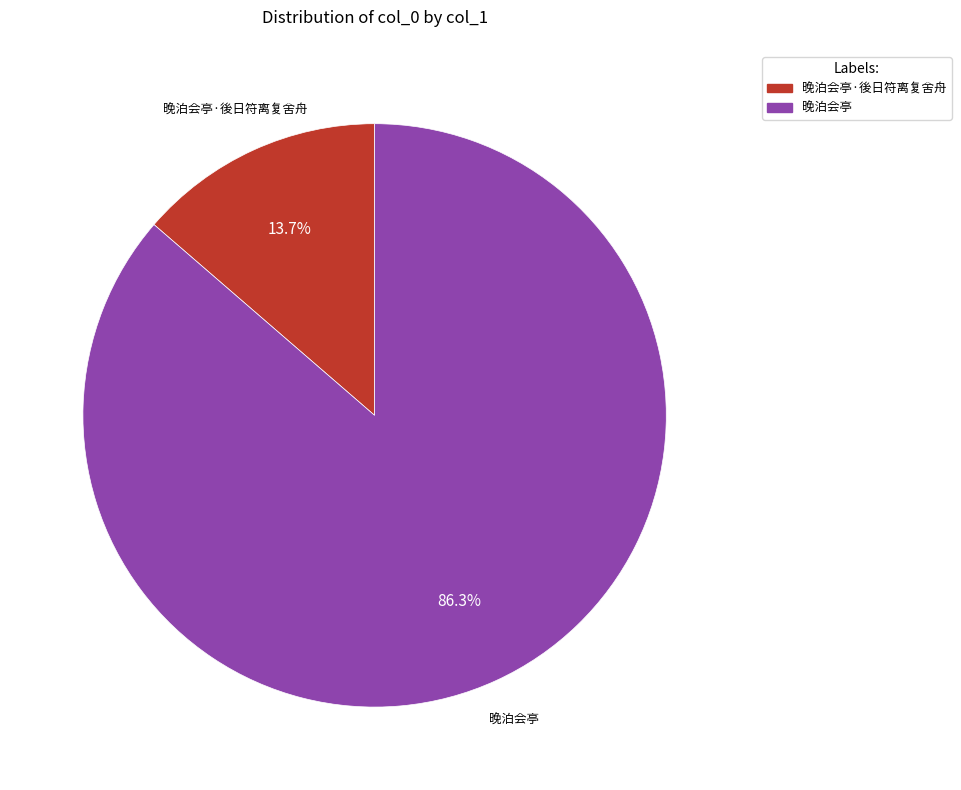

To the nearest percent, what is the difference between the largest and smallest slice percentages?

73%